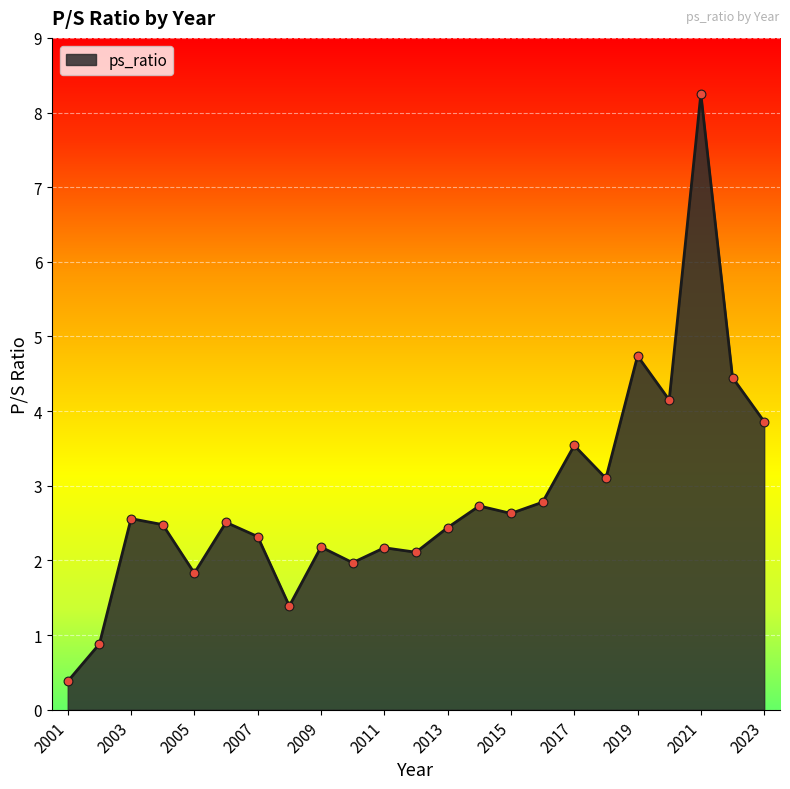

What is the smallest value displayed?

0.4